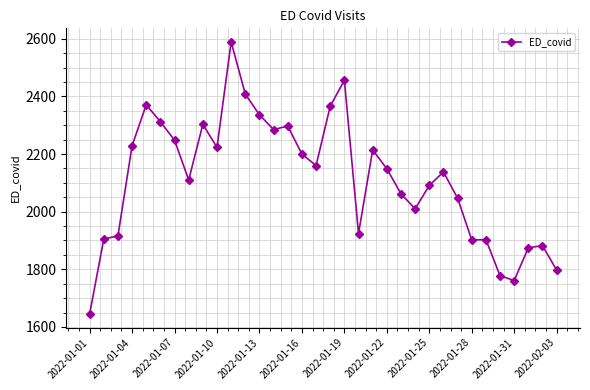

What is the smallest value displayed?

1645